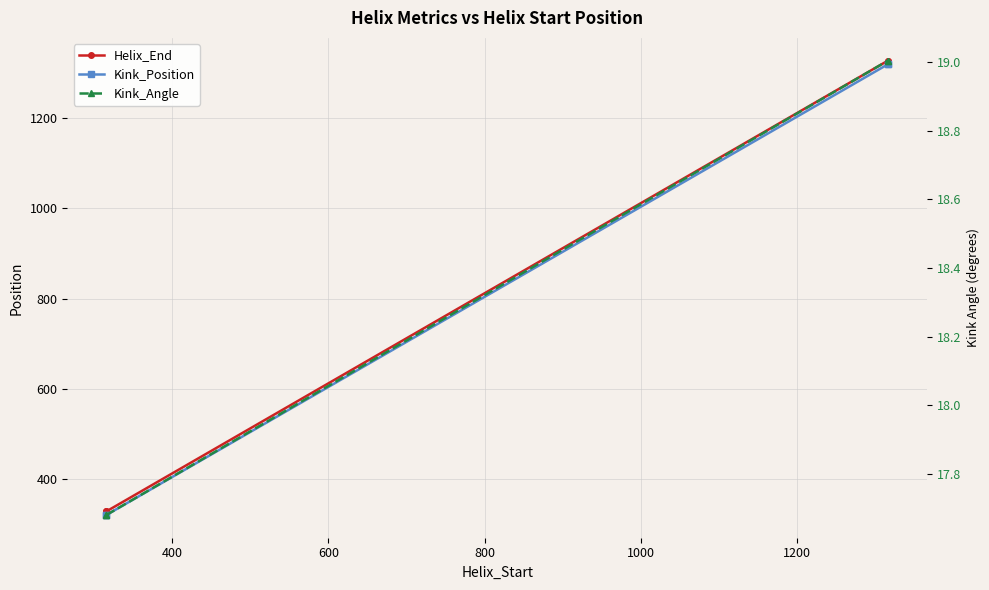

Rank the series at 800 from lowest to highest value.

Kink_Angle, Kink_Position, Helix_End